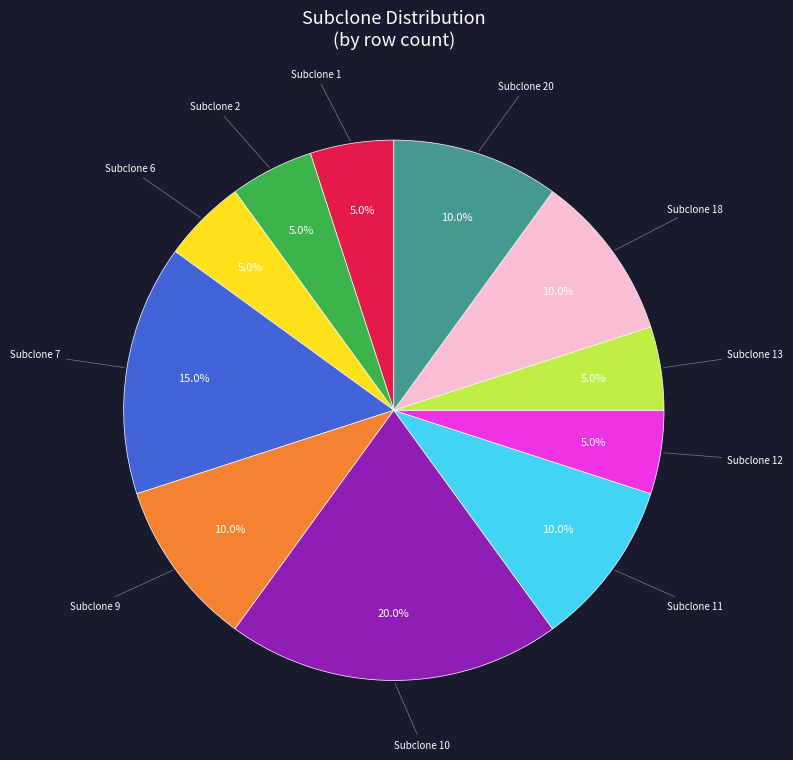

Does any single category account for the majority?

No